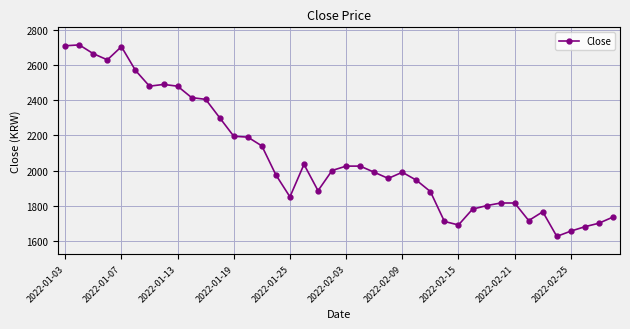

What is the value of the 19th point from the left?

1885